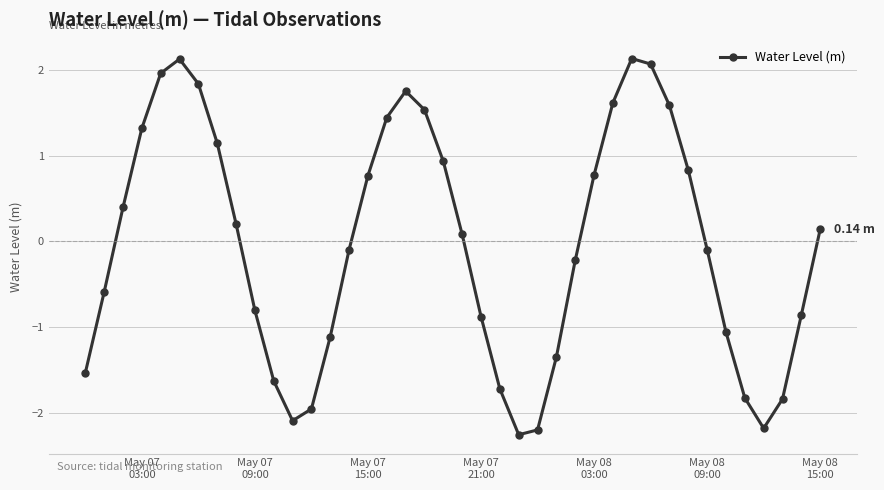

How many values are below zero?

20